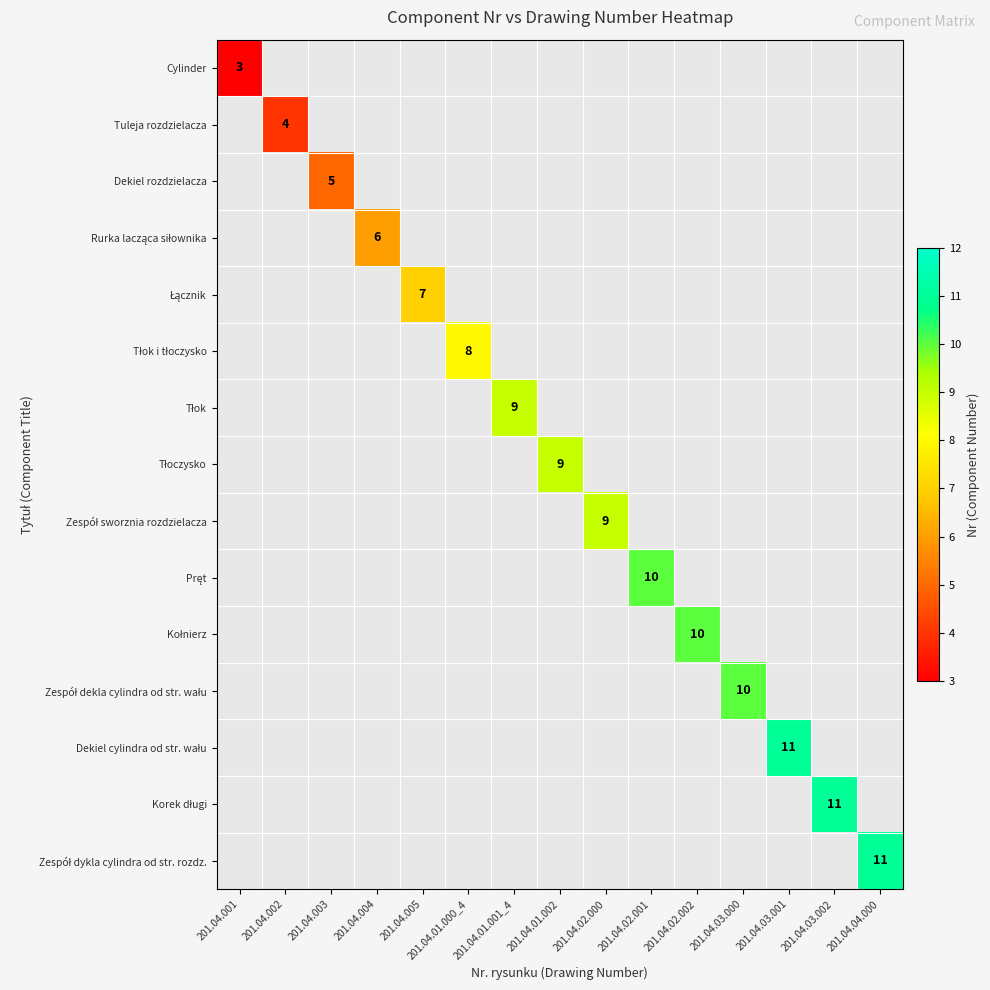

Rank the series at 201.04.03.000 from highest to lowest value.

Cylinder, Tuleja rozdzielacza, Dekiel rozdzielacza, Rurka lacząca siłownika, Łącznik, Tłok i tłoczysko, Tłok, Tłoczysko, Zespół sworznia rozdzielacza, Pręt, Kołnierz, Zespół dekla cylindra od str. wału, Dekiel cylindra od str. wału, Korek długi, Zespół dykla cylindra od str. rozdz.